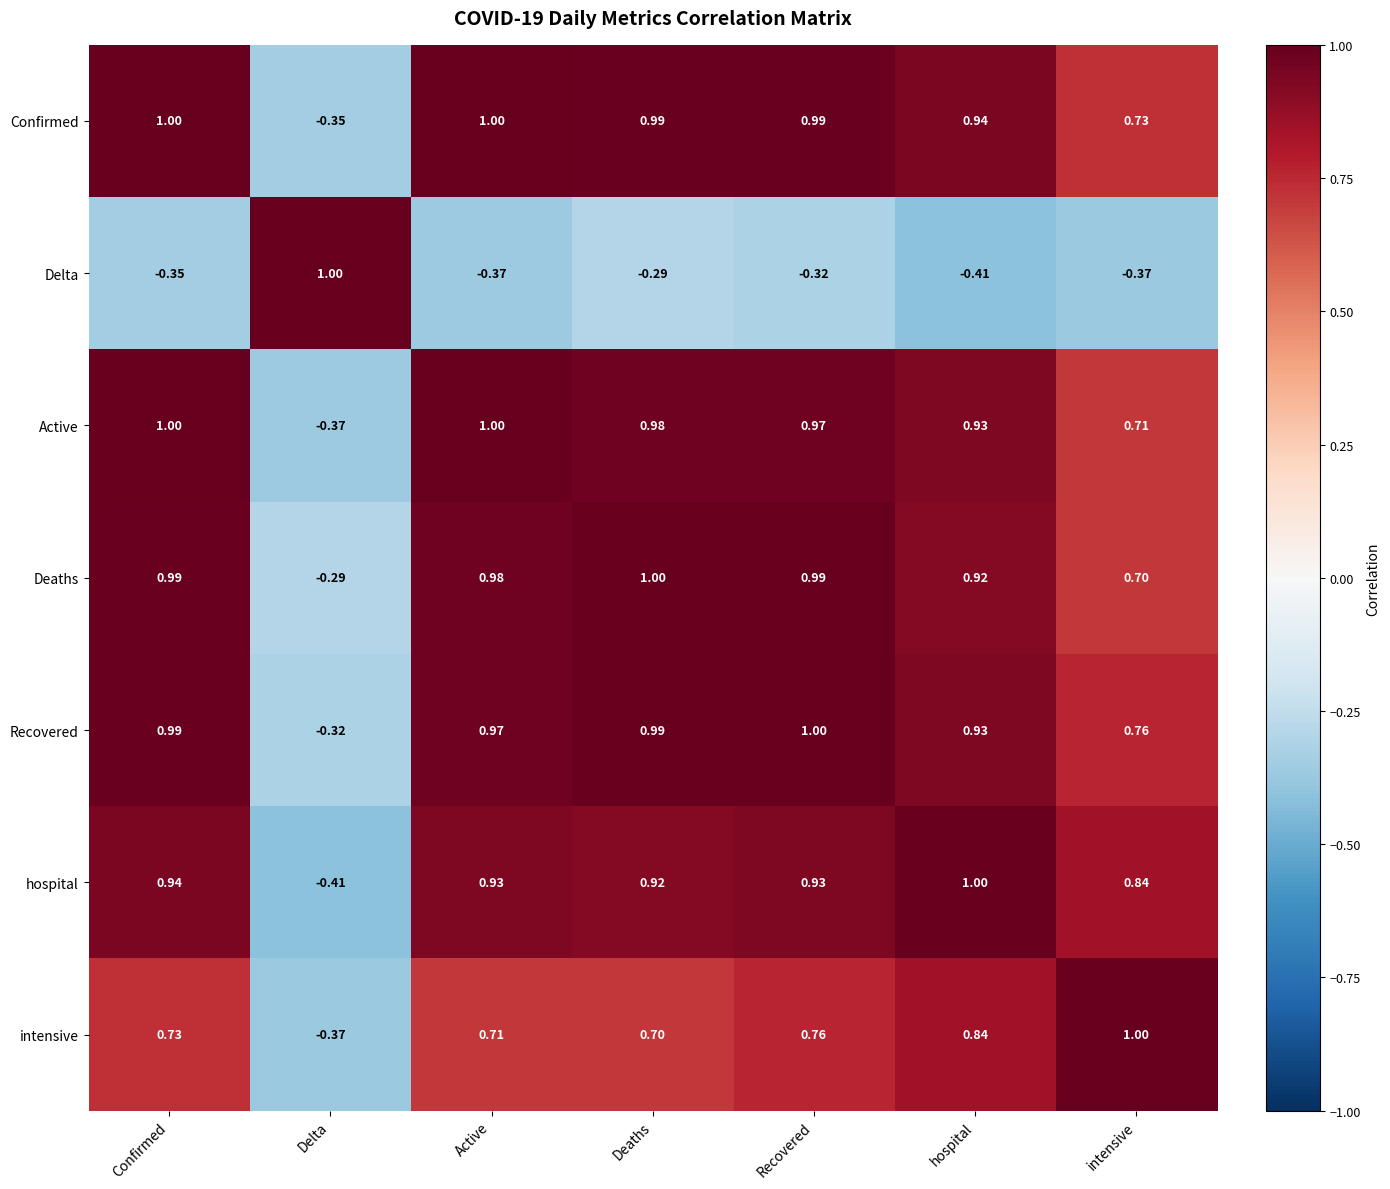

Which series changed the most between Active and hospital?

intensive